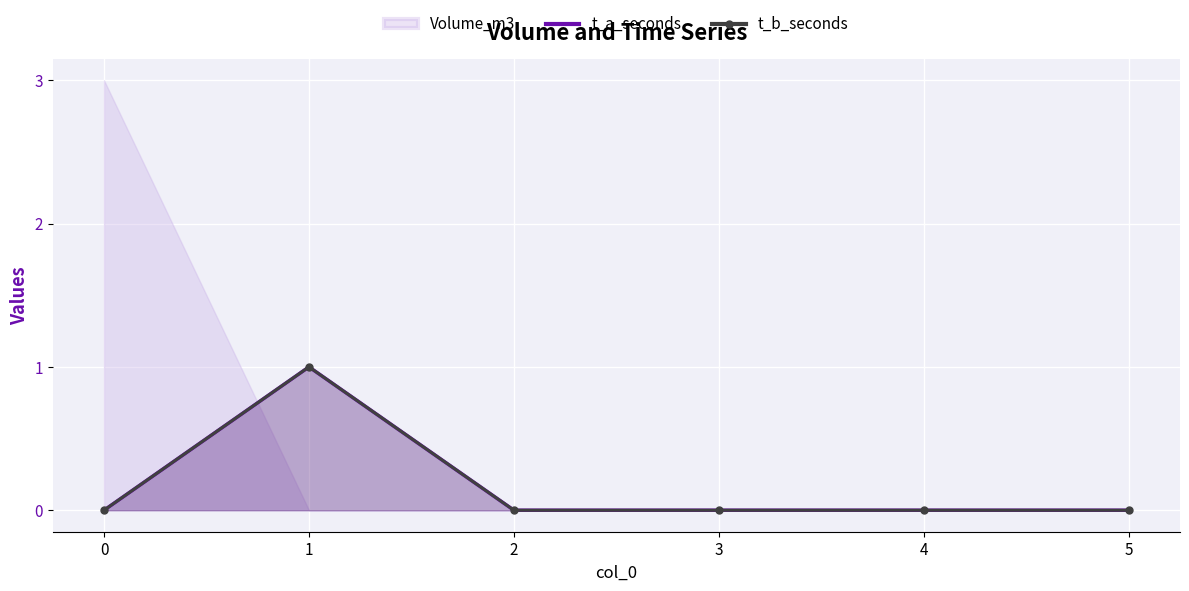

How many values in t_a_seconds are above zero?

1